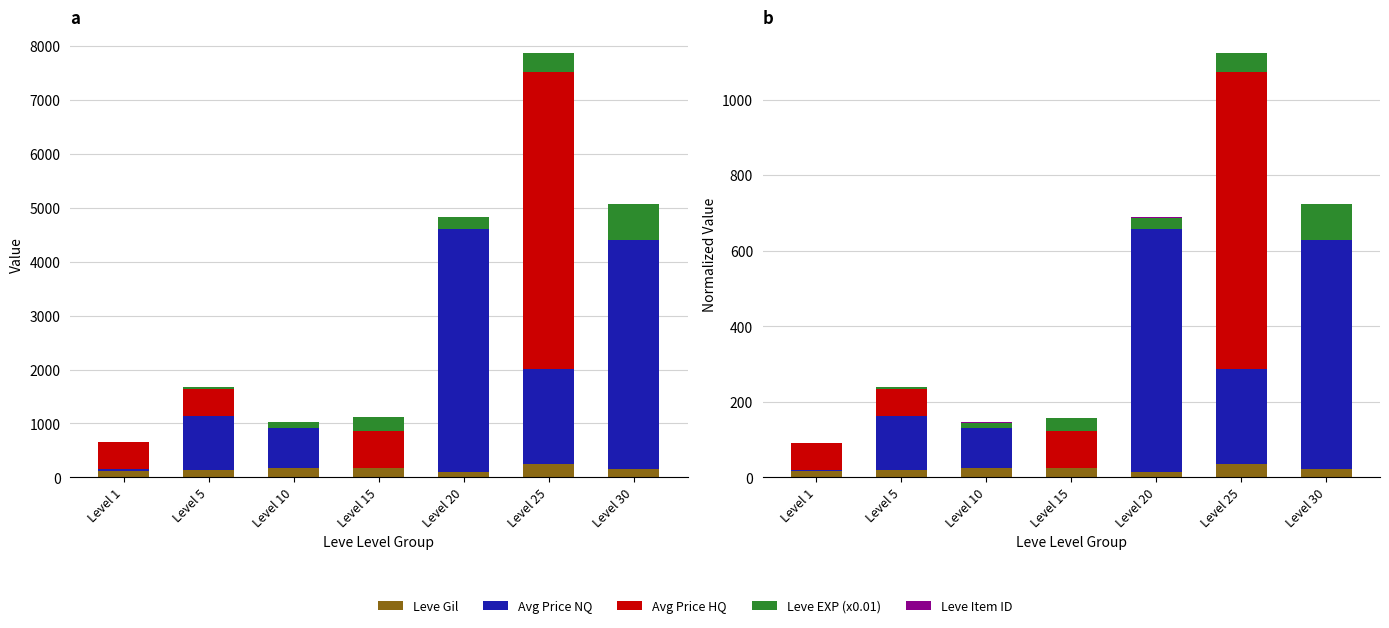

What is the approximate value of Leve Item ID at Level 20?

1